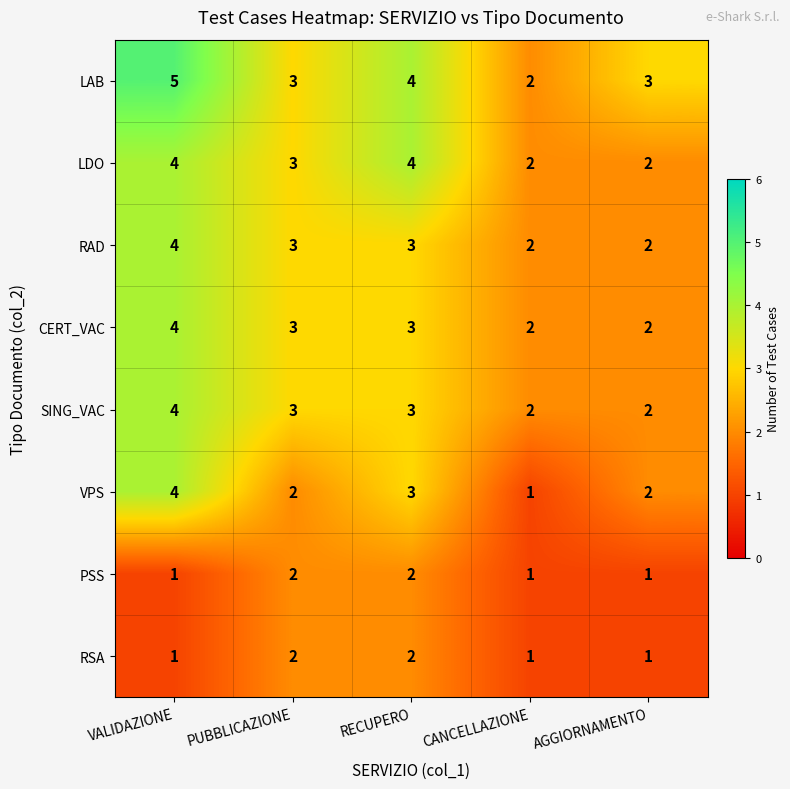

The value of RAD at AGGIORNAMENTO is 3. True or false?

False